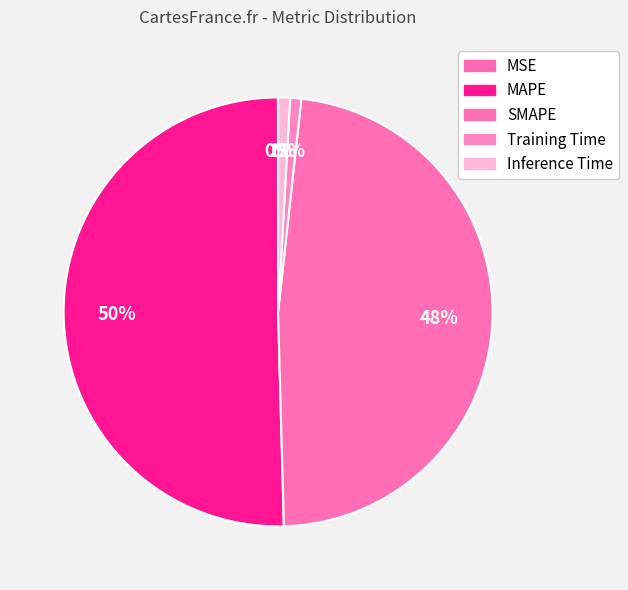

Which category has the biggest portion of the pie?

MAPE